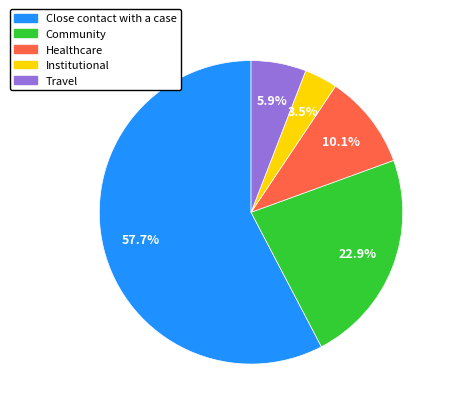

To the nearest percent, what is the difference between the Close contact with a case and Healthcare slice percentages?

48%